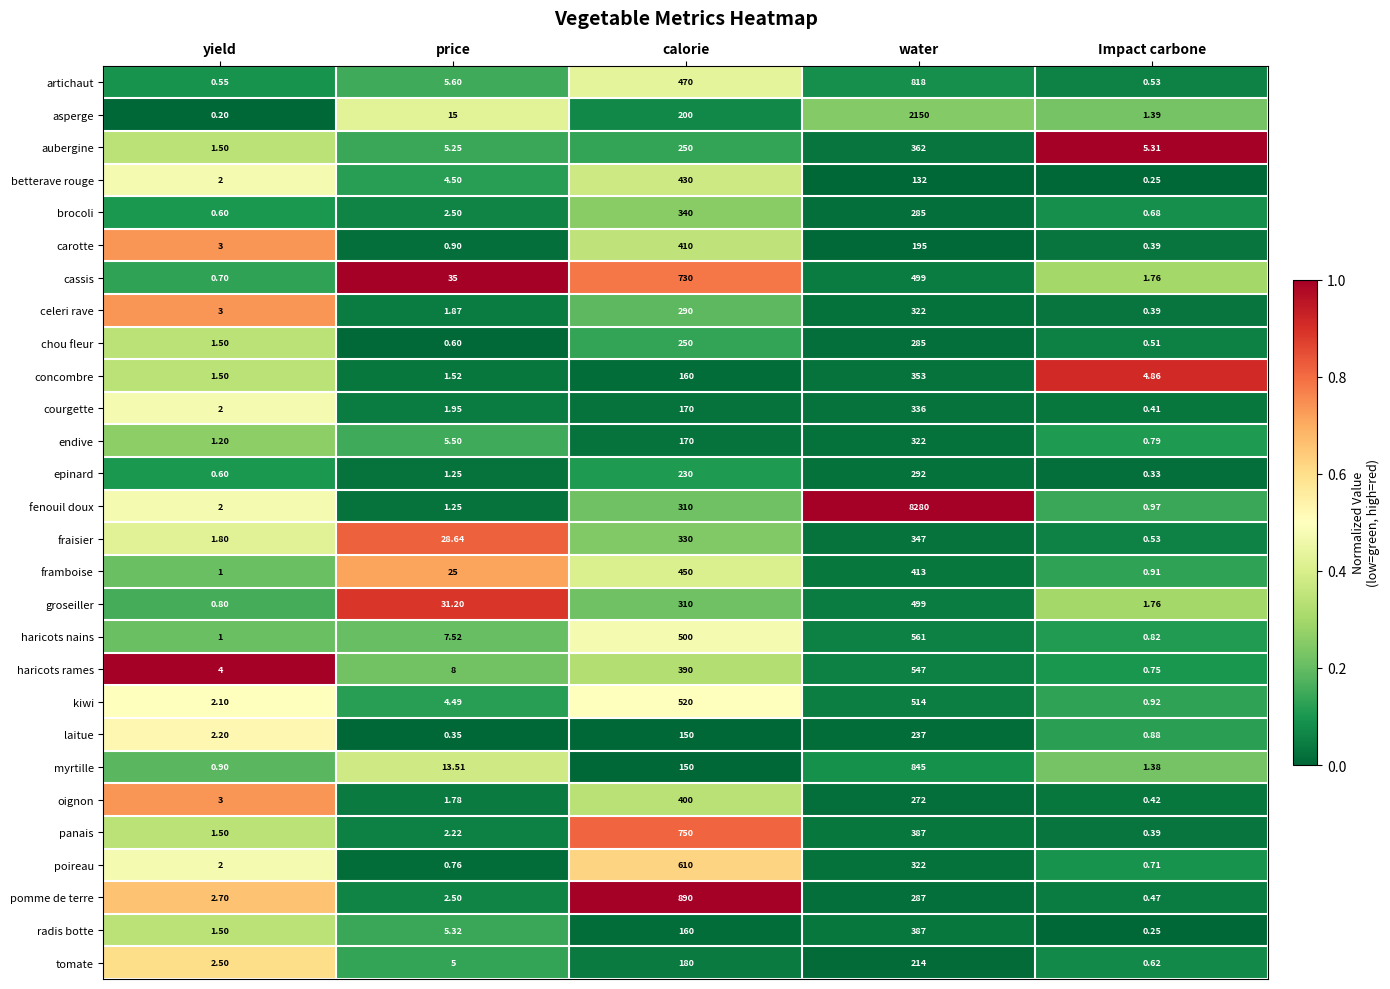

Rank the categories by fraisier value from lowest to highest.

Impact carbone, yield, price, calorie, water